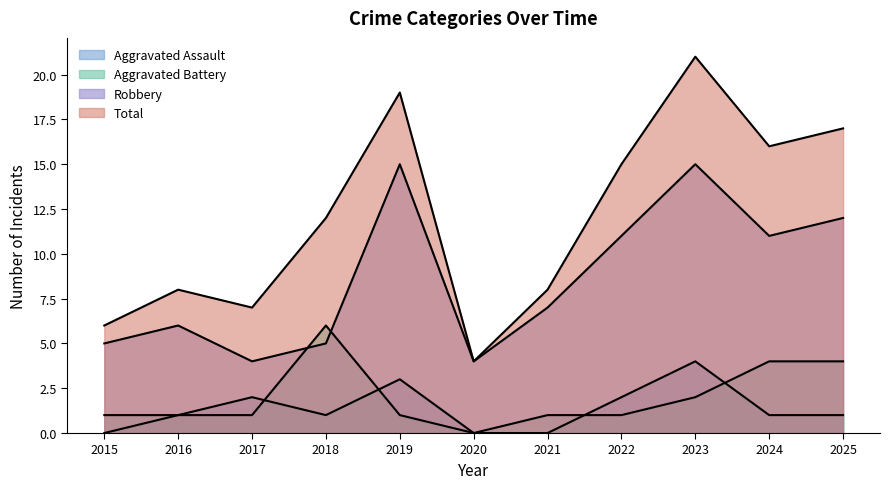

How many intersections are there between Robbery and Aggravated Battery?

2